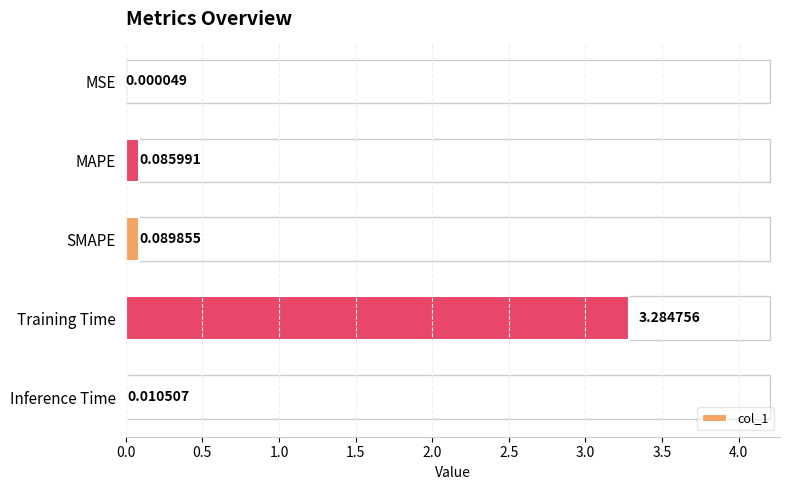

Which has a higher value, SMAPE or MSE?

SMAPE